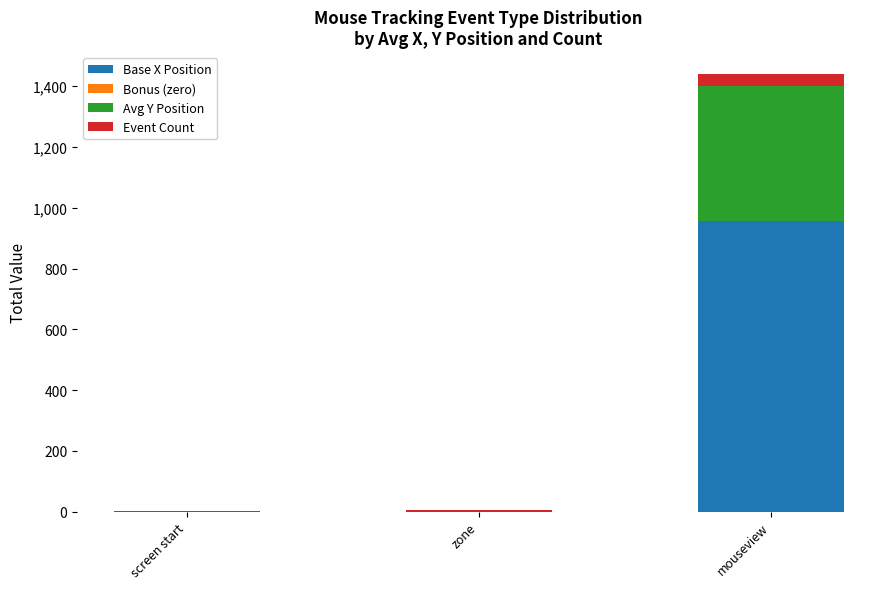

At which label does Base X Position reach its peak?

mouseview